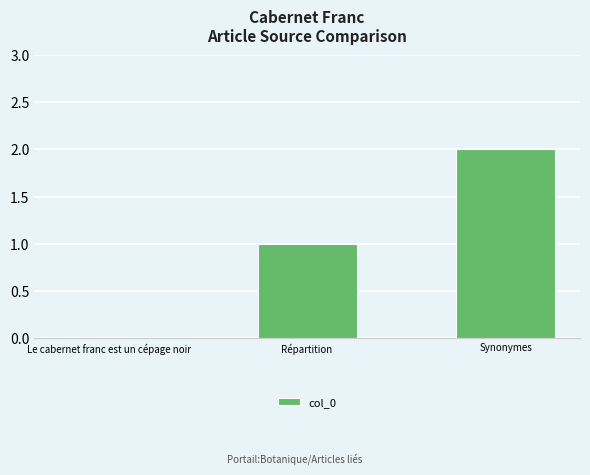

Reading left to right, what are all the values shown in this chart?

Le cabernet franc est un cépage noir=0	Répartition=1	Synonymes=2